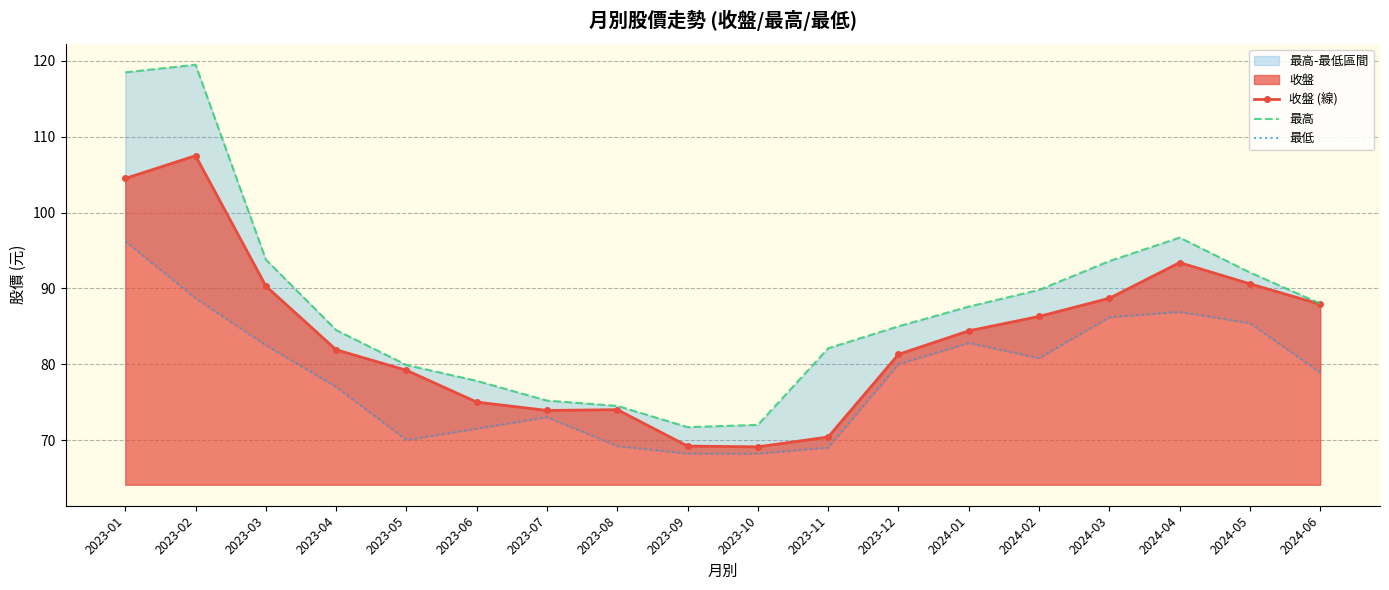

List the series in order of their overall mean, lowest first.

最低, 收盤 (線), 最高